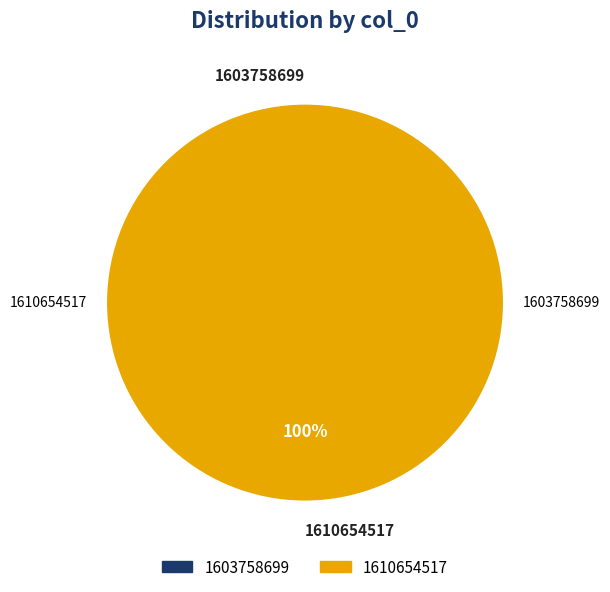

What is the change in value from 1603758699 to 1610654517?

+1